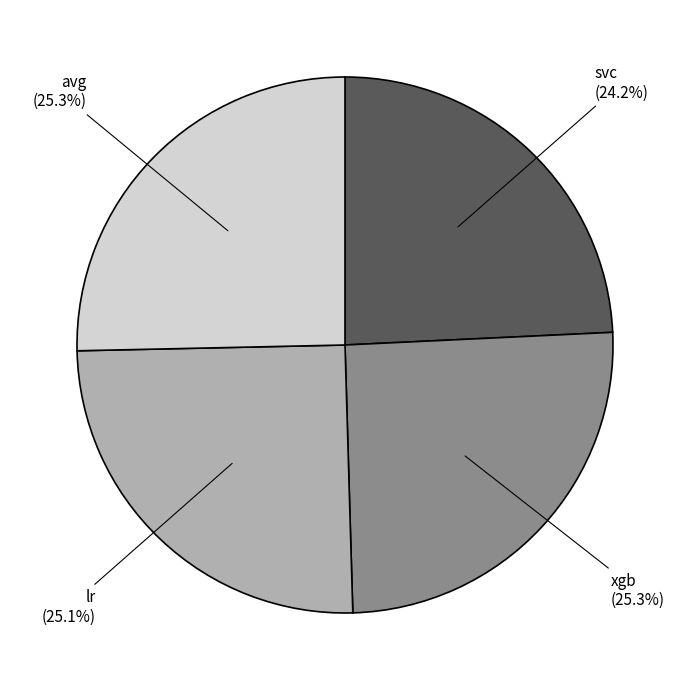

Is there any slice that represents more than half of the pie?

No